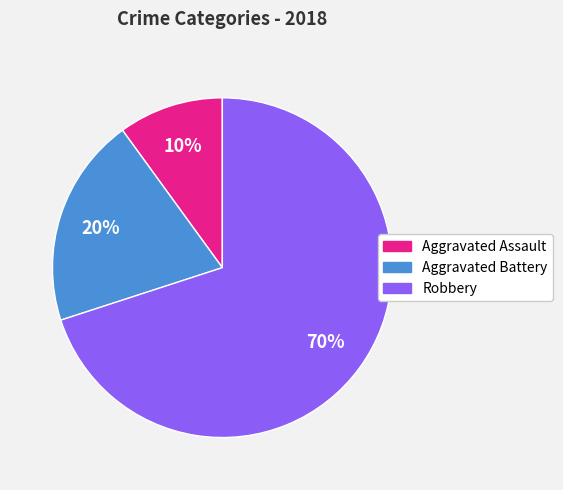

Rank the categories by value from highest to lowest.

Robbery, Aggravated Battery, Aggravated Assault